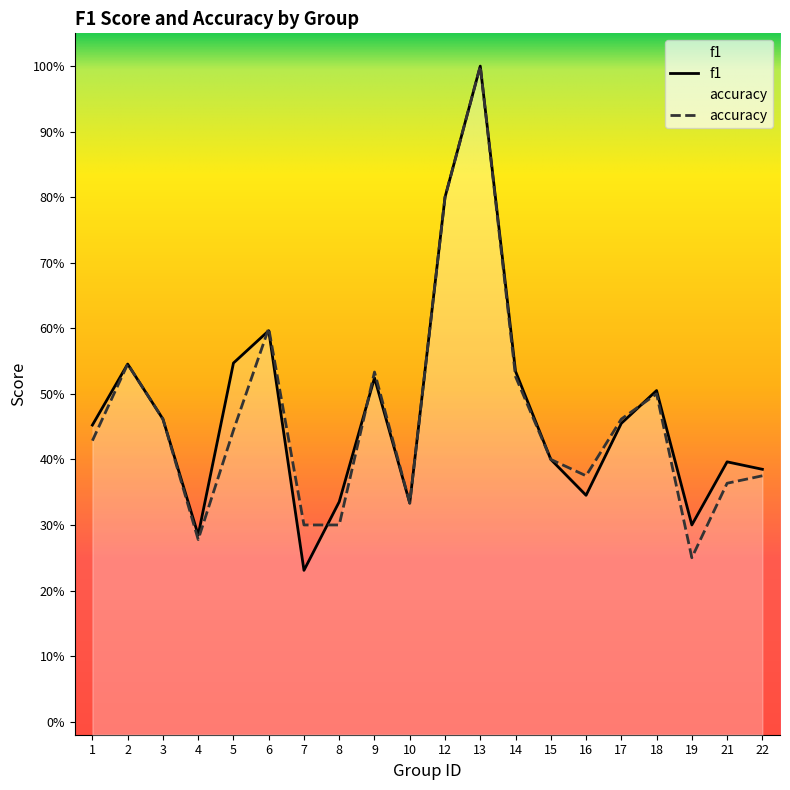

Read the accuracy value at 1.

0.4